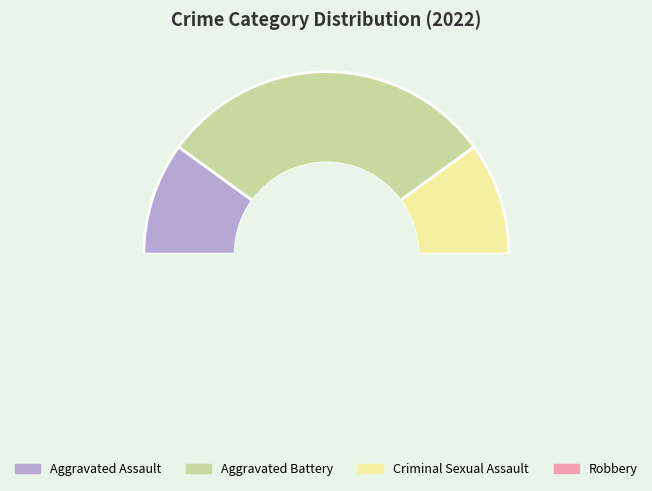

Which slice is the smallest?

Aggravated Assault